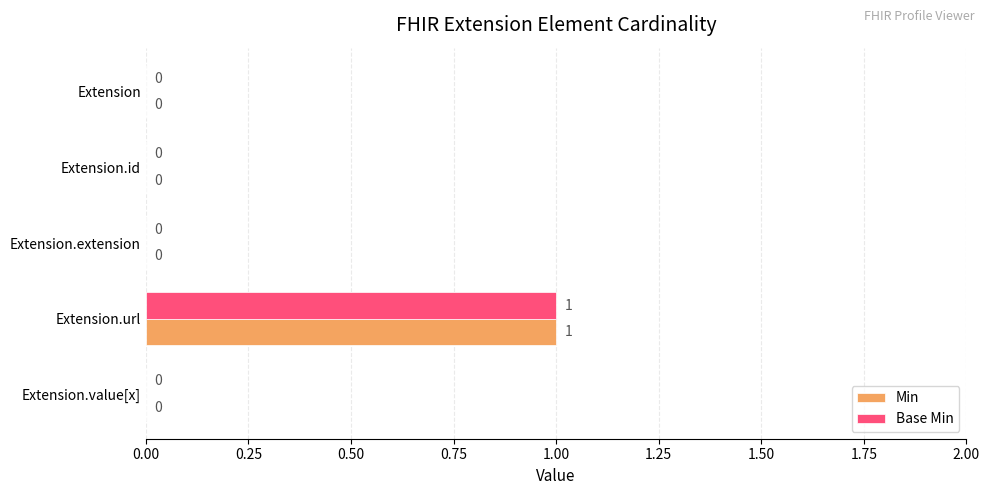

How many Base Min values are between 0 and 1?

5